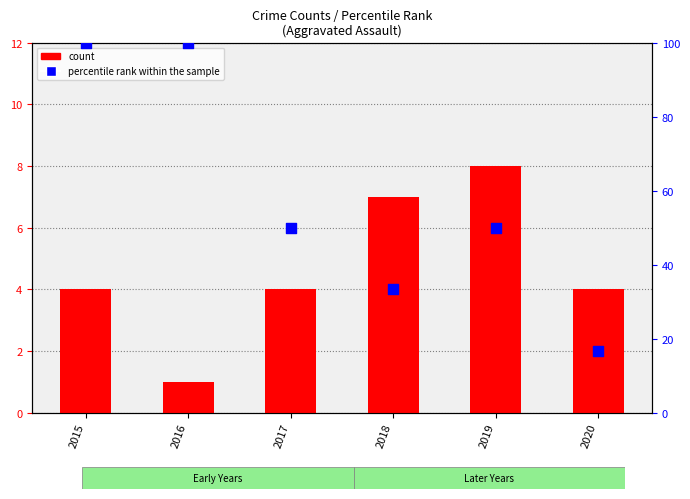

What is the total value across all series at 2015?

104.0